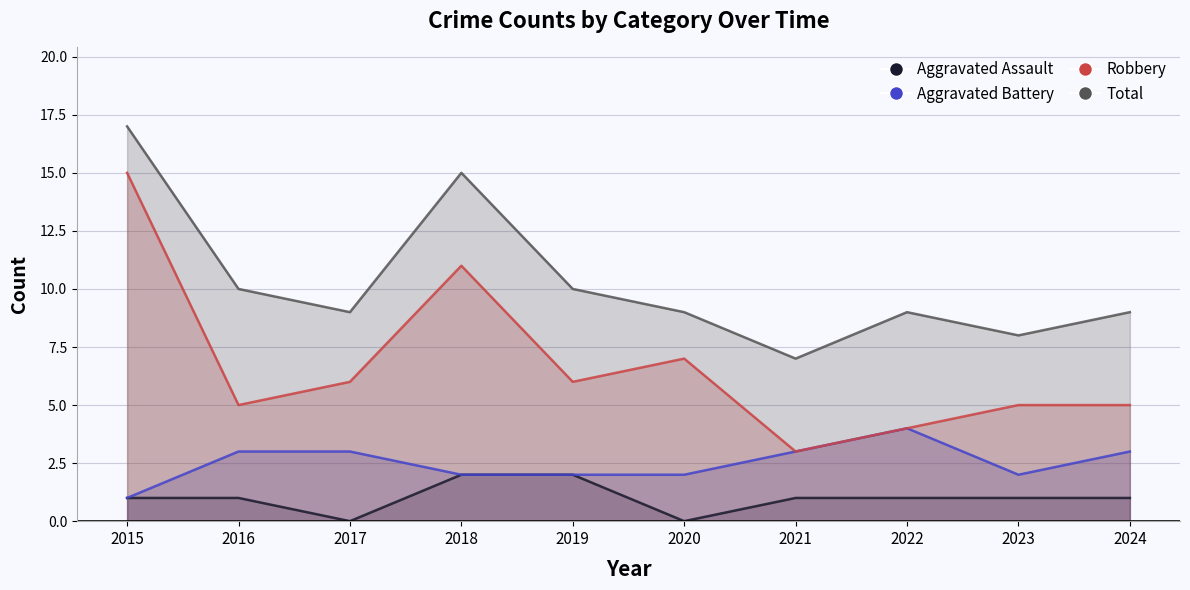

True or false: Robbery and Aggravated Battery cross at least once.

False